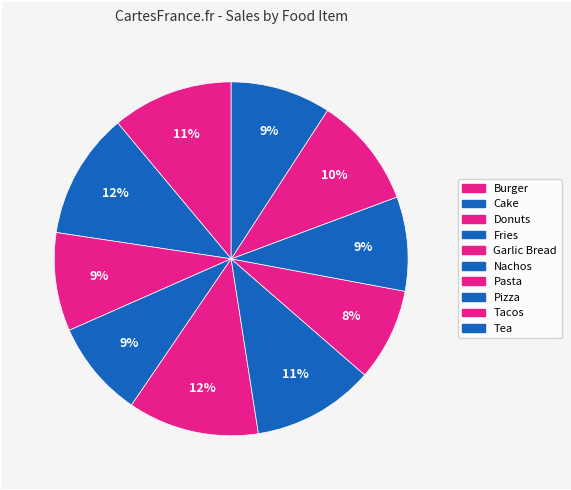

Approximately how many times larger is the value at Fries compared to Burger?

0.8